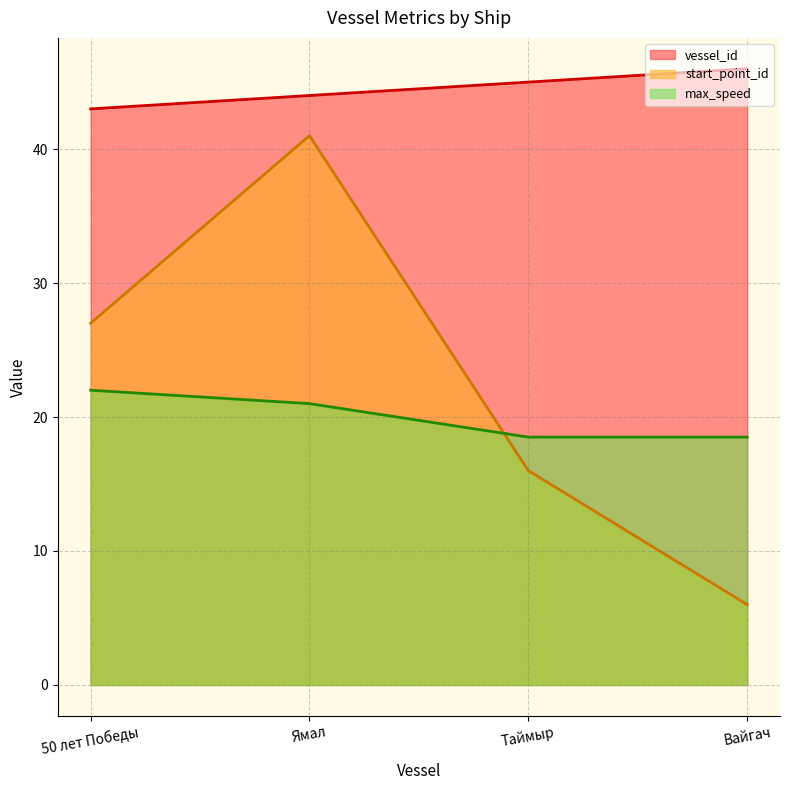

What is the label of the 3rd point from the right?

Ямал